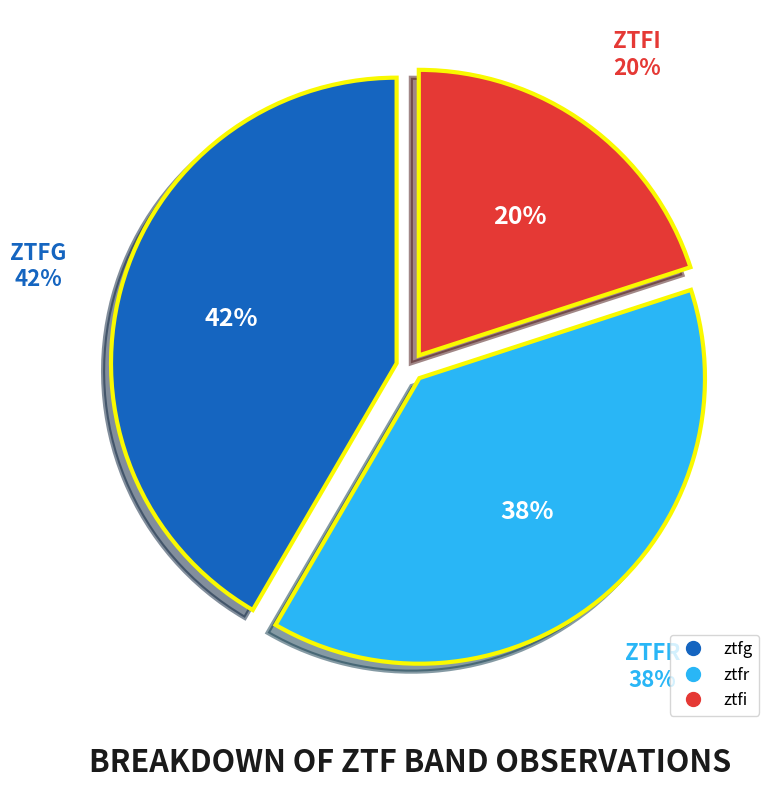

What is the total percentage of ztfi and ztfr?

58.4%